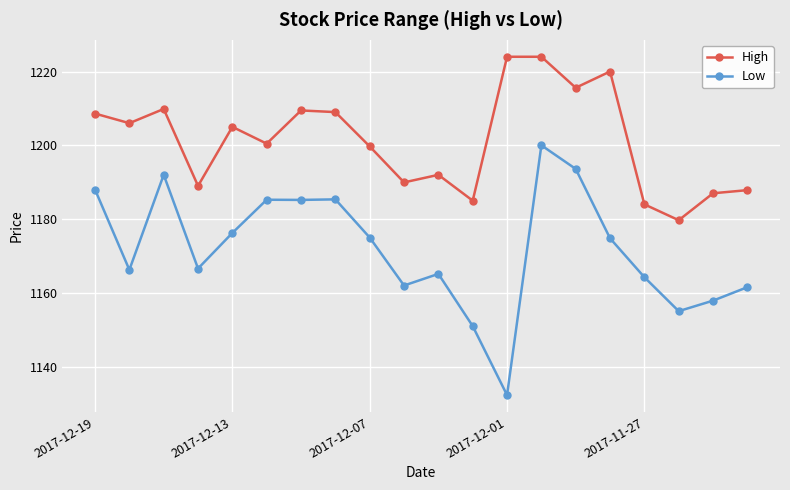

Does the chart display data point markers on the line(s)?

Yes